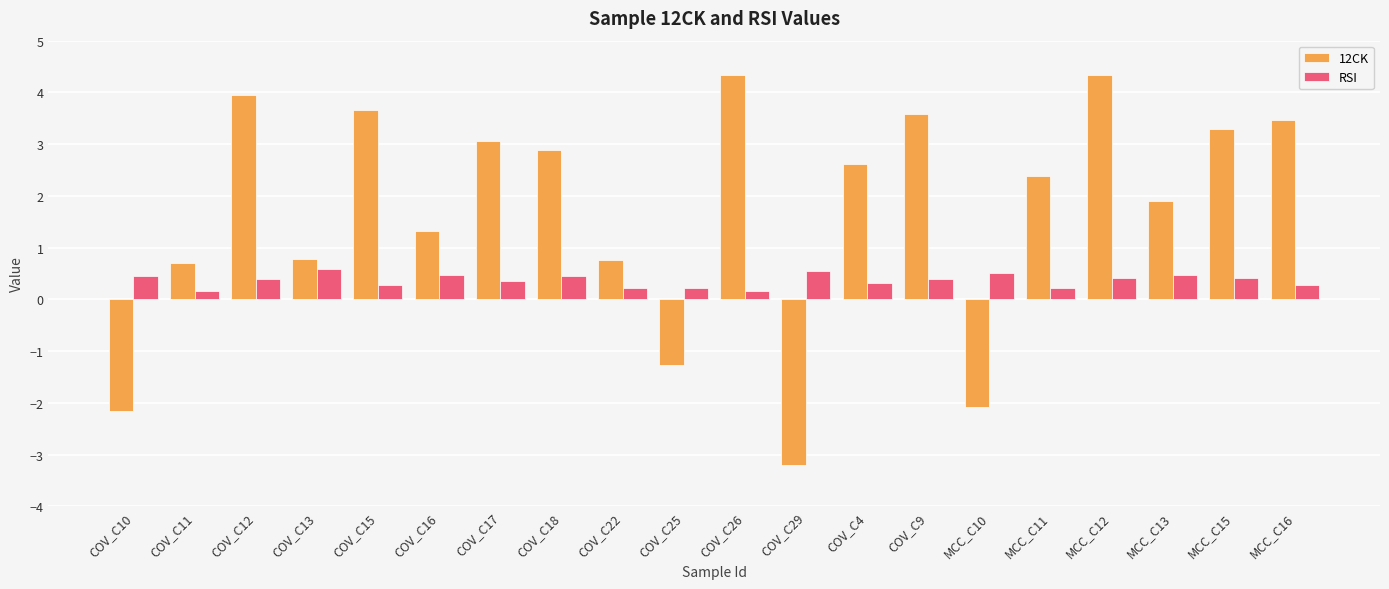

What position from the left is MCC_C12?

17